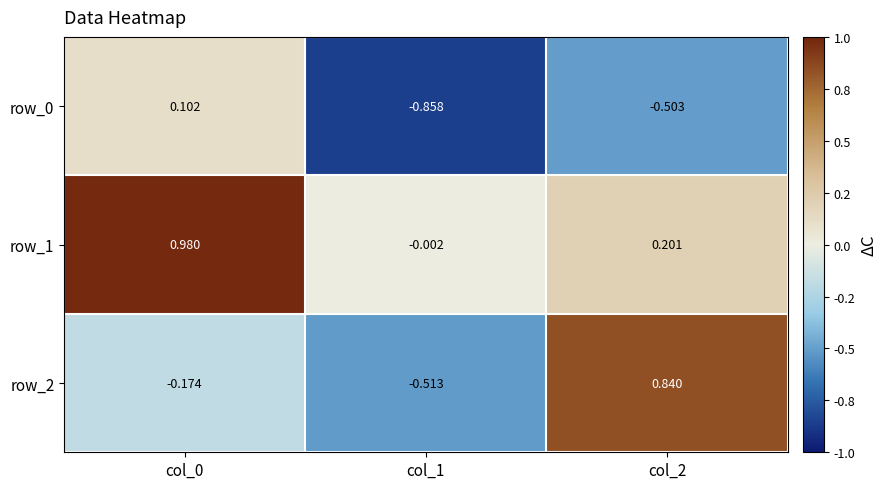

How many positive values does the row_1 series have?

2